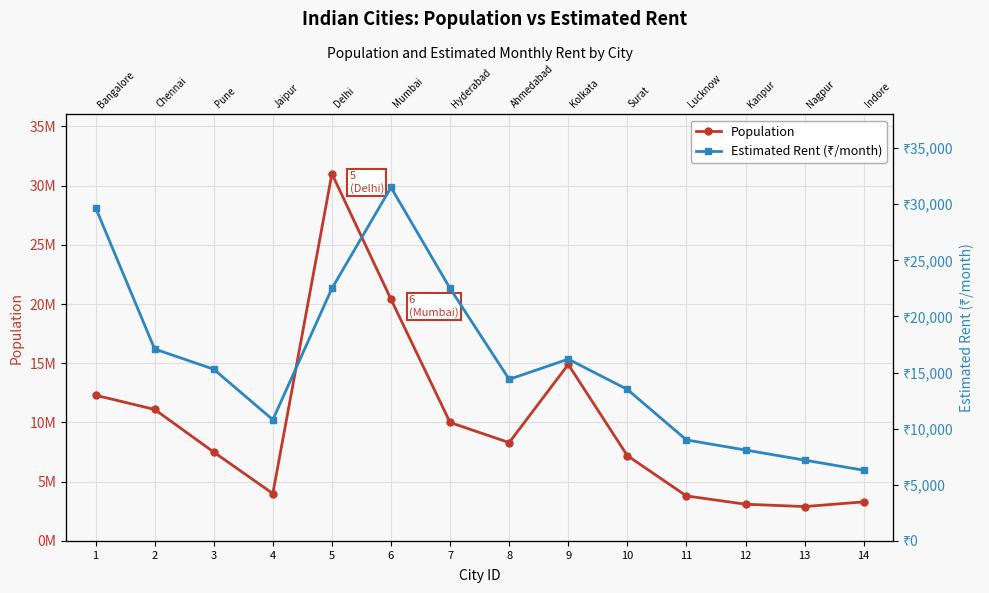

What is the difference between the highest and lowest values at 14?

3293700